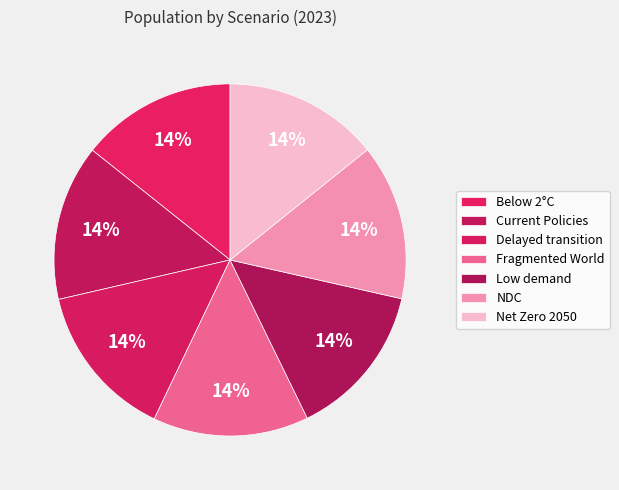

Rank the categories by value from lowest to highest.

Low demand, Net Zero 2050, Below 2°C, Nationally Determined Contributions, Fragmented World, Delayed transition, Current Policies